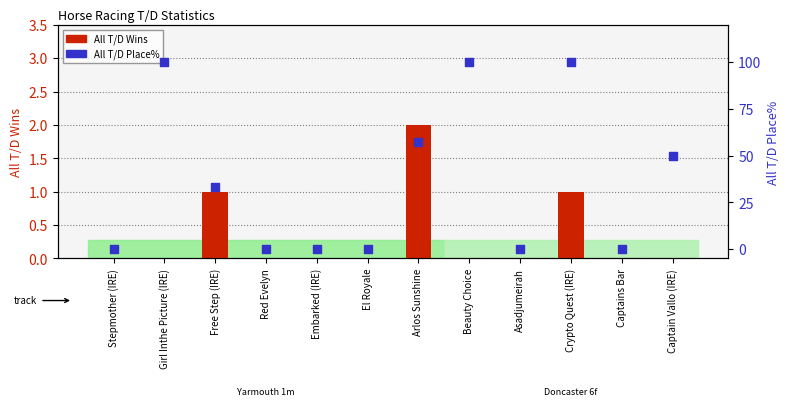

Which series has the largest total across all categories?

All T/D Place%